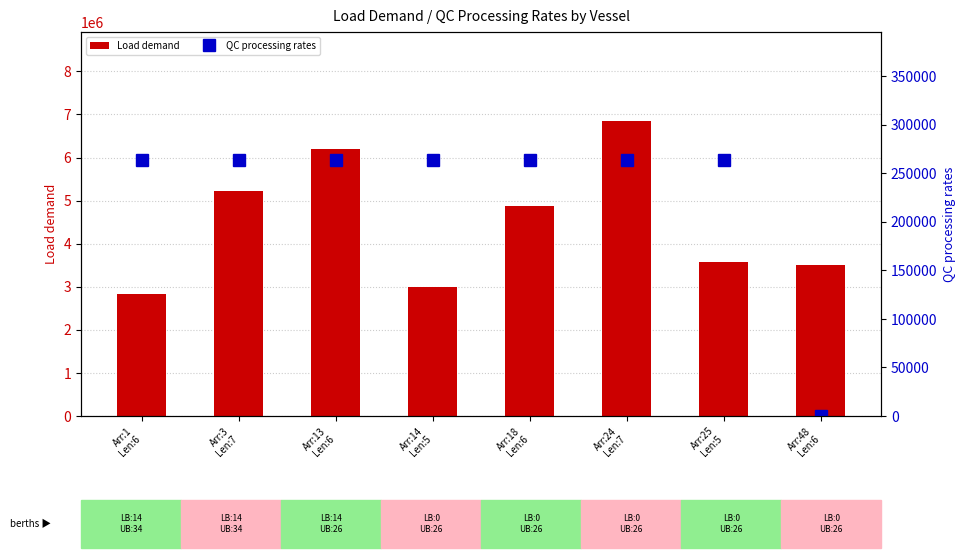

Which category has the lowest value in the Load demand series?

Arr:1
Len:6